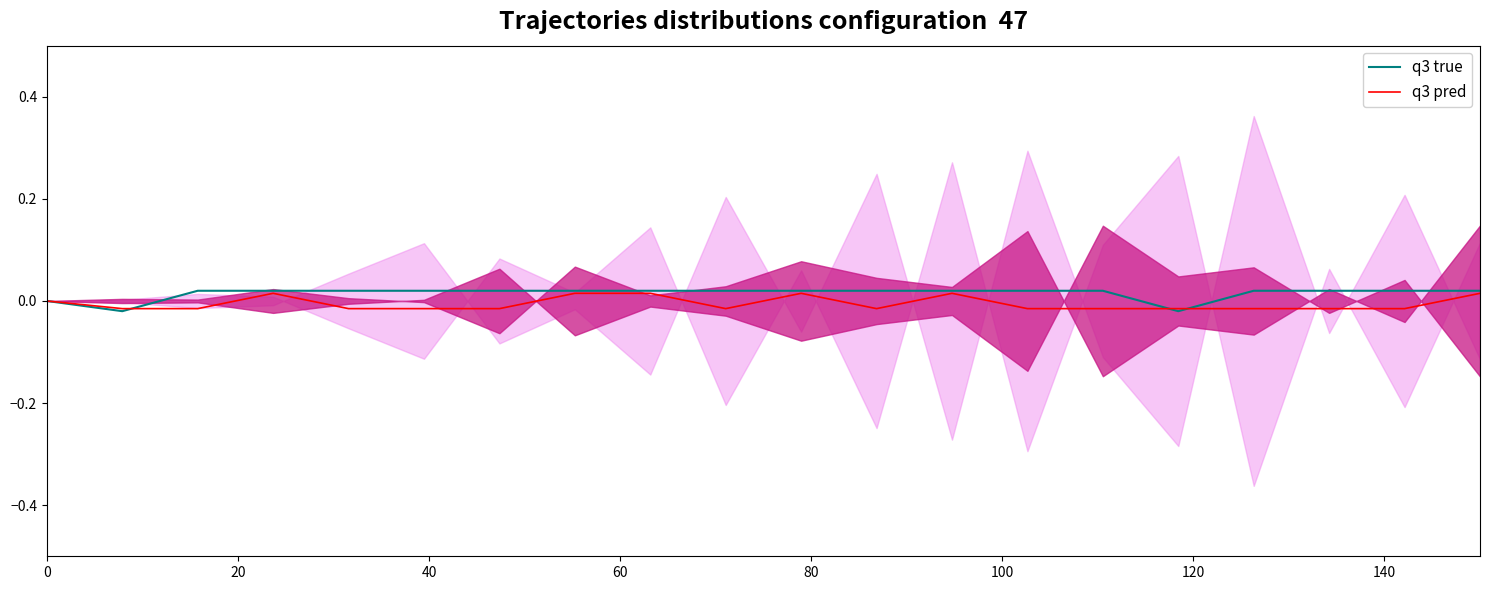

List the series in order of their overall mean, highest first.

q3 true, q3 pred